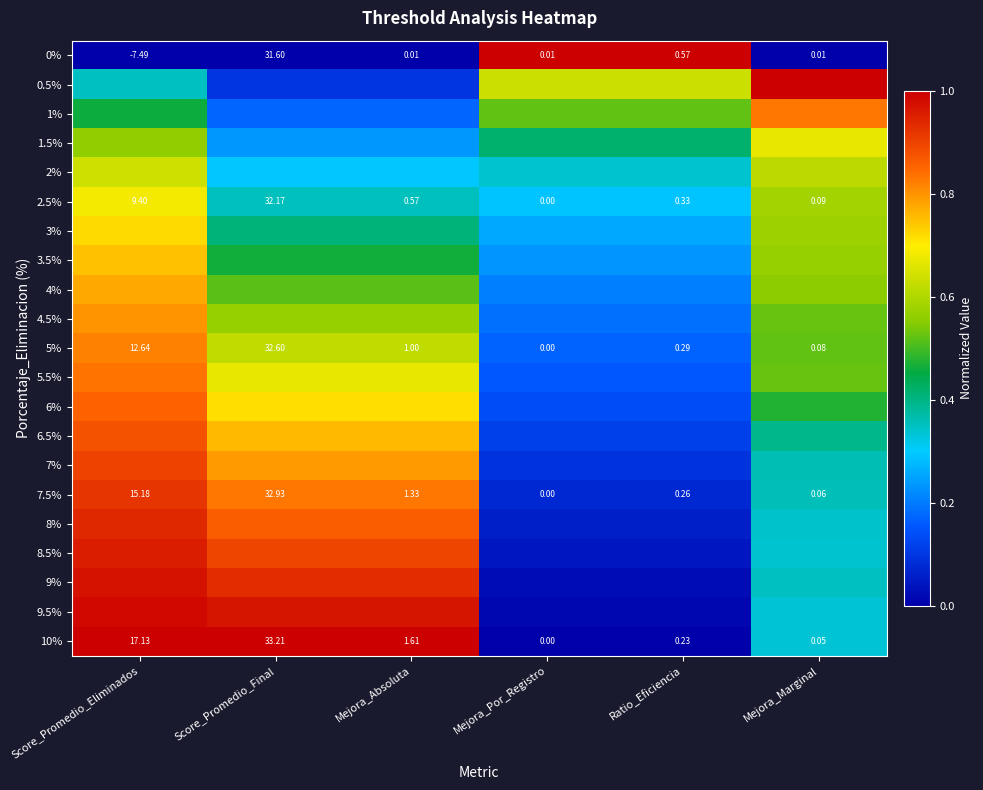

At which label does 5% reach its peak?

Score_Promedio_Eliminados